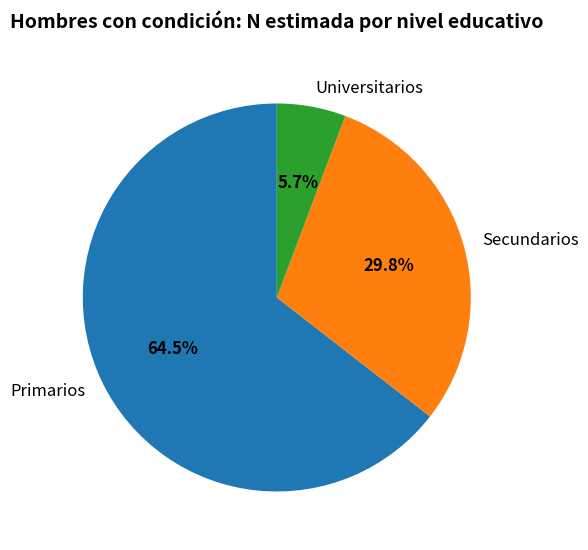

Which has a higher value, Universitarios or Primarios?

Primarios